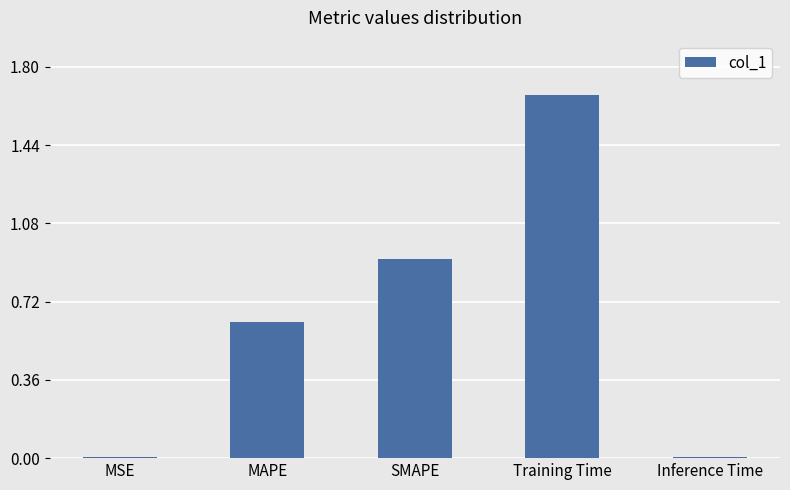

The chart shows a value of 0.9 at MAPE. True or false?

False